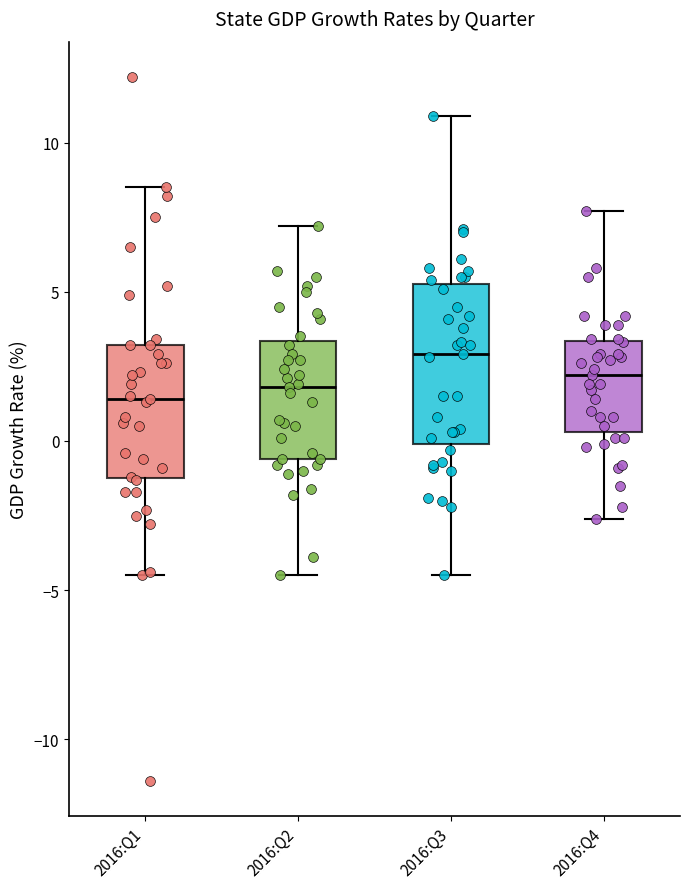

Comparing the boxes themselves (not the whiskers), which one is the tallest?

2016:Q3